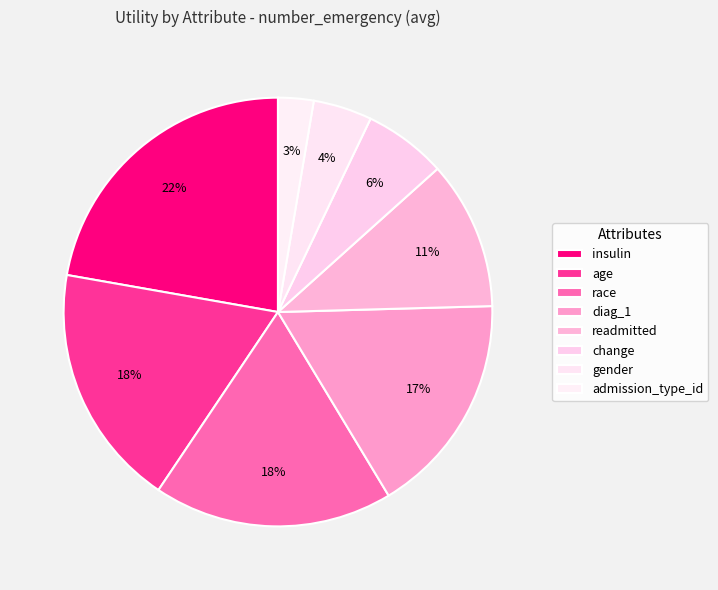

To the nearest percent, what is the average slice percentage?

12%